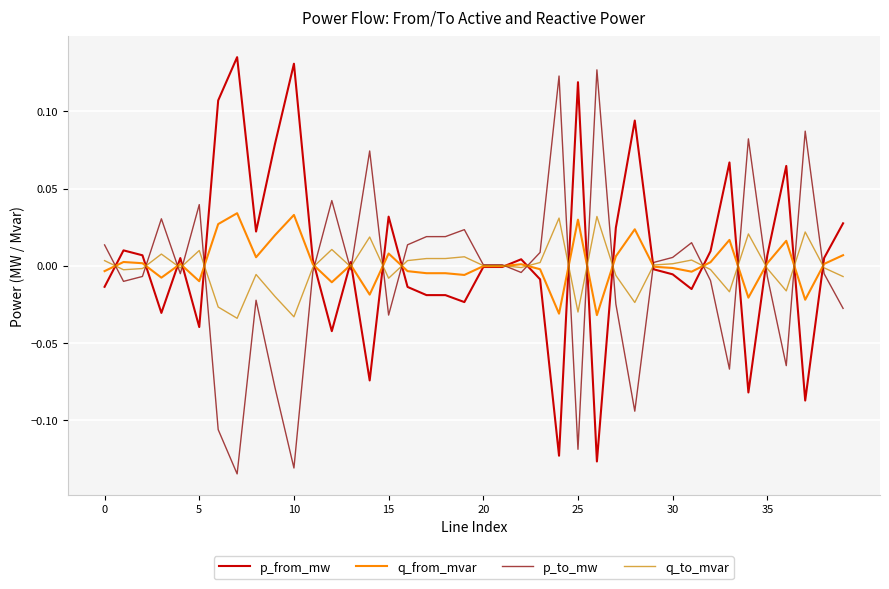

Is this an area chart (filled region under the line)?

No